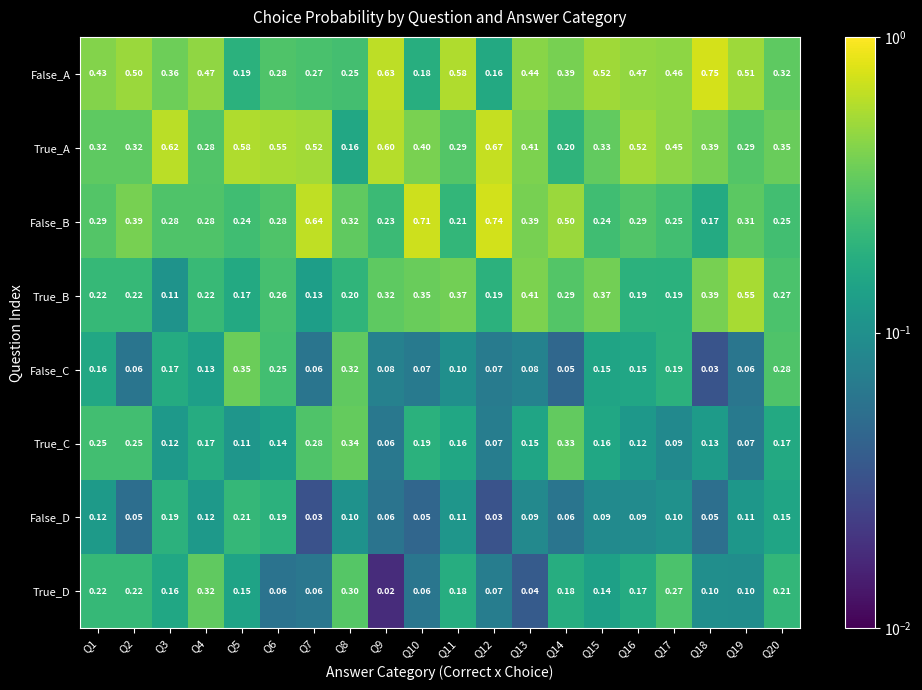

Which series changed the most between Q12 and Q18?

False_A